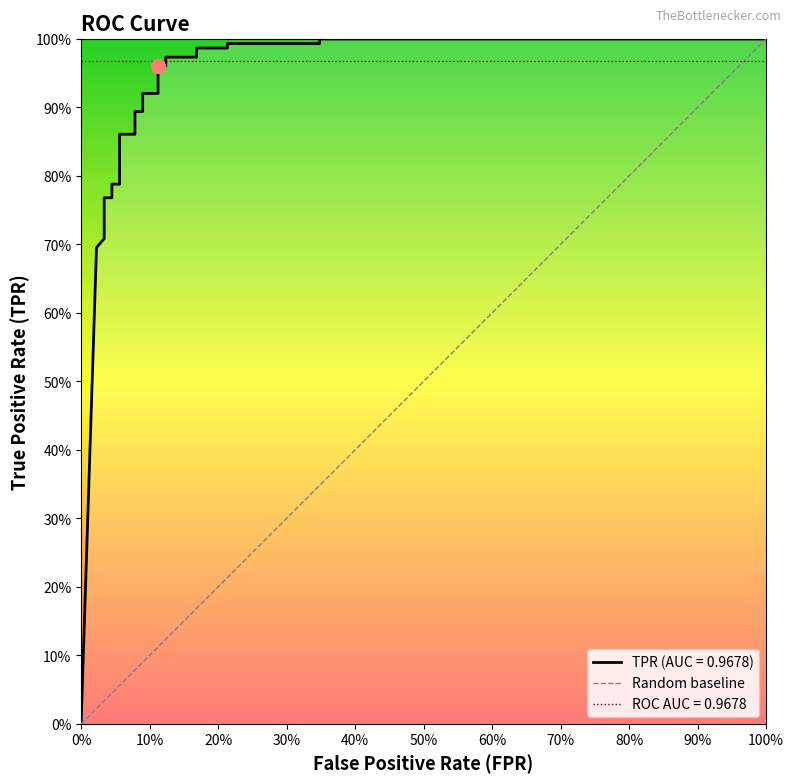

Which has a higher value, 0% or 100%?

100%